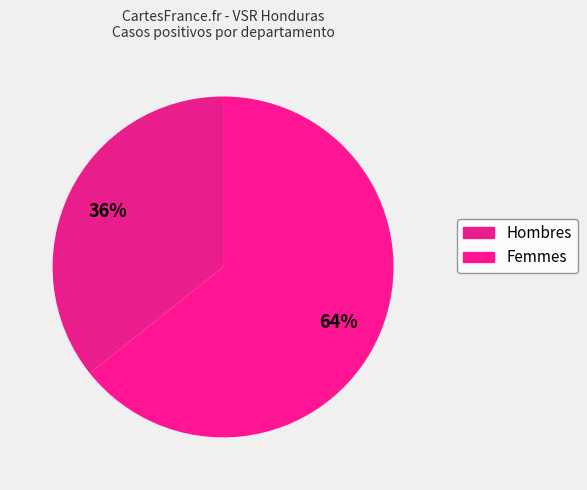

How many segments does this pie chart have?

2